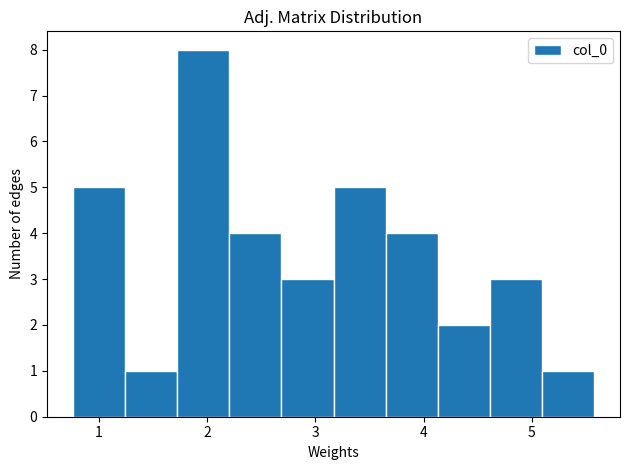

What is the height of the bar covering 2.7 to 3.2 on the x-axis? Neither the bar edges nor the heights are printed on the chart, so give them approximately, as read against the axes.

3